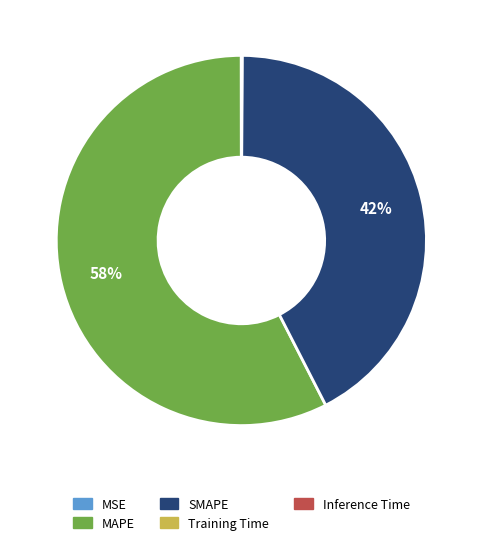

Which has a higher value, SMAPE or MAPE?

MAPE